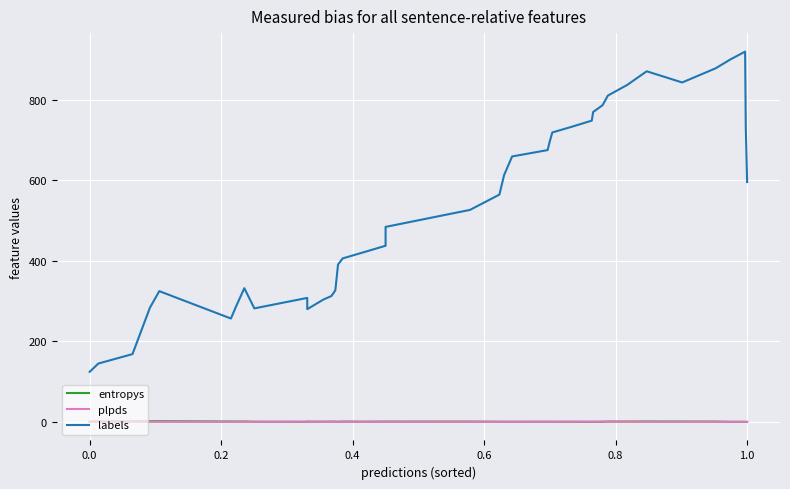

What is the difference between the maximum and minimum values in the plpds series?

0.6